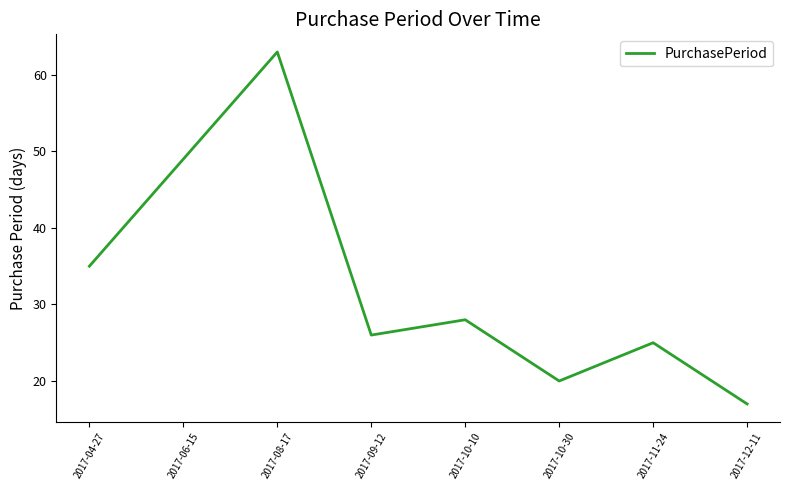

What is the maximum value shown in the chart?

63